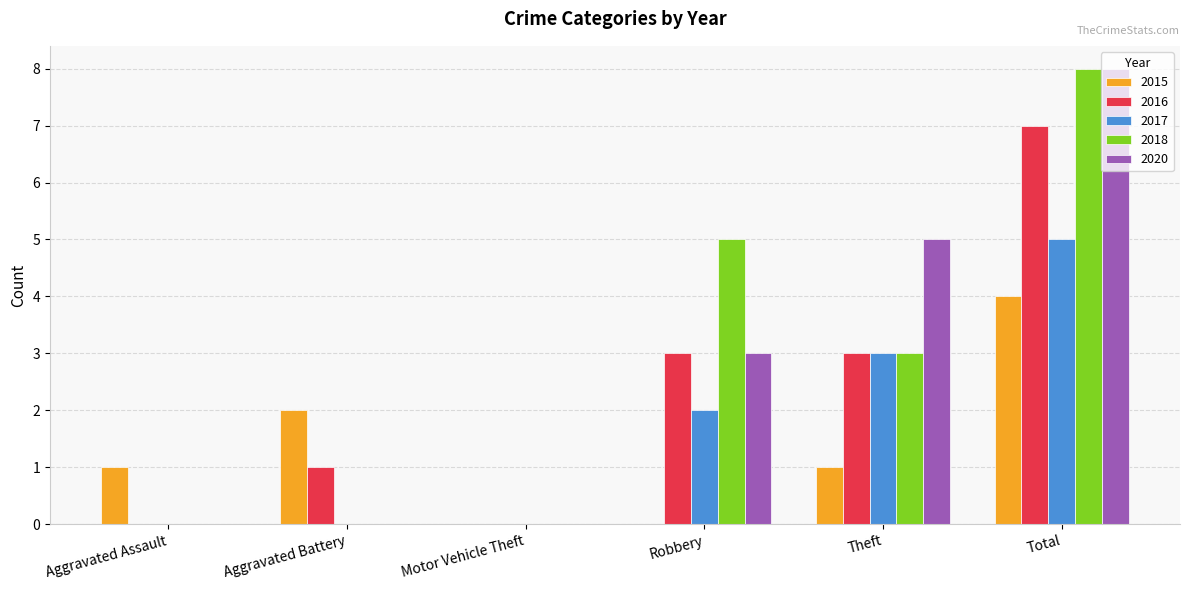

At which category does the chart reach its peak across all series?

Total